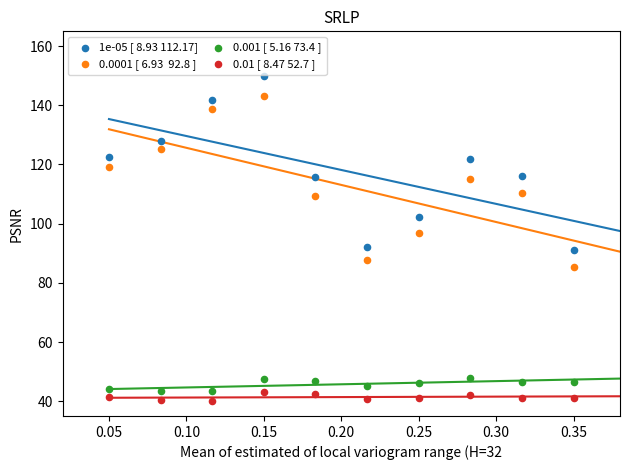

Across all data points, what is the range of X values (max minus min)?

0.3